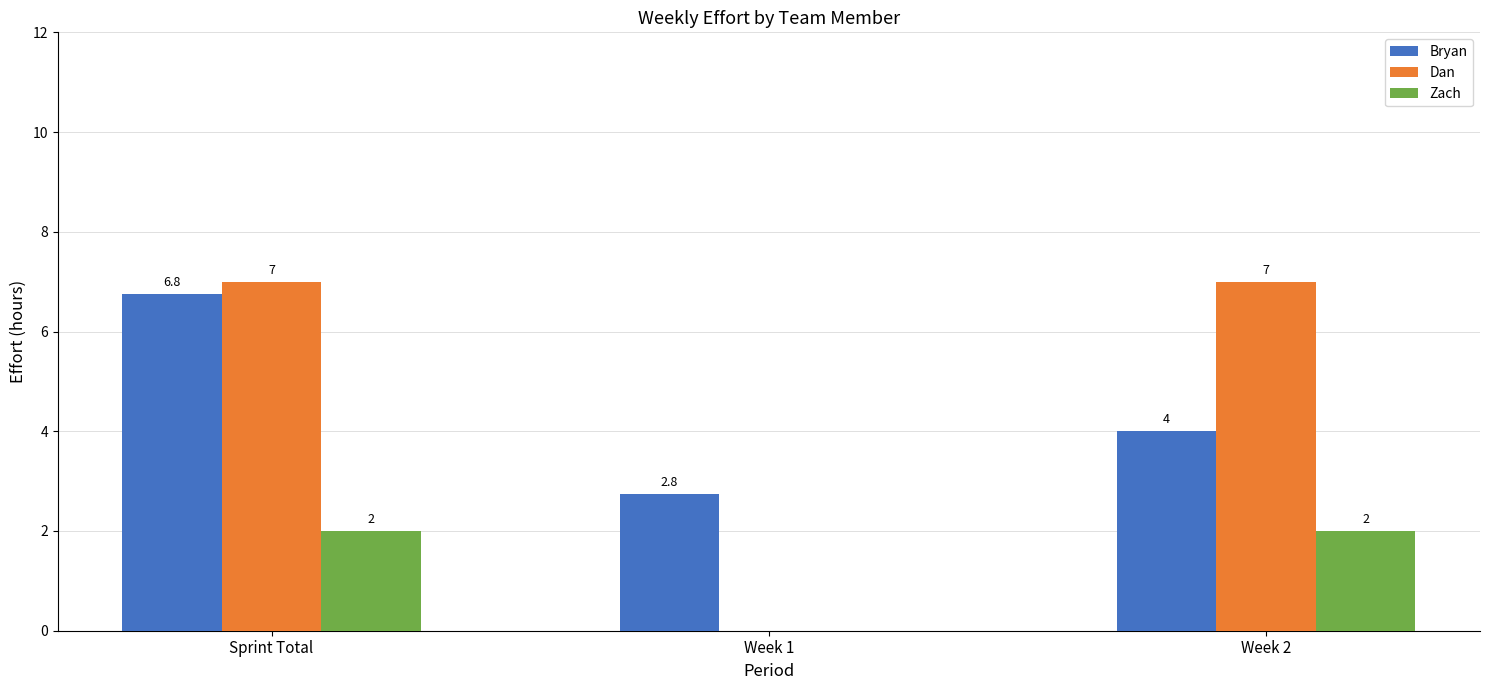

What is the maximum value for Bryan?

6.8